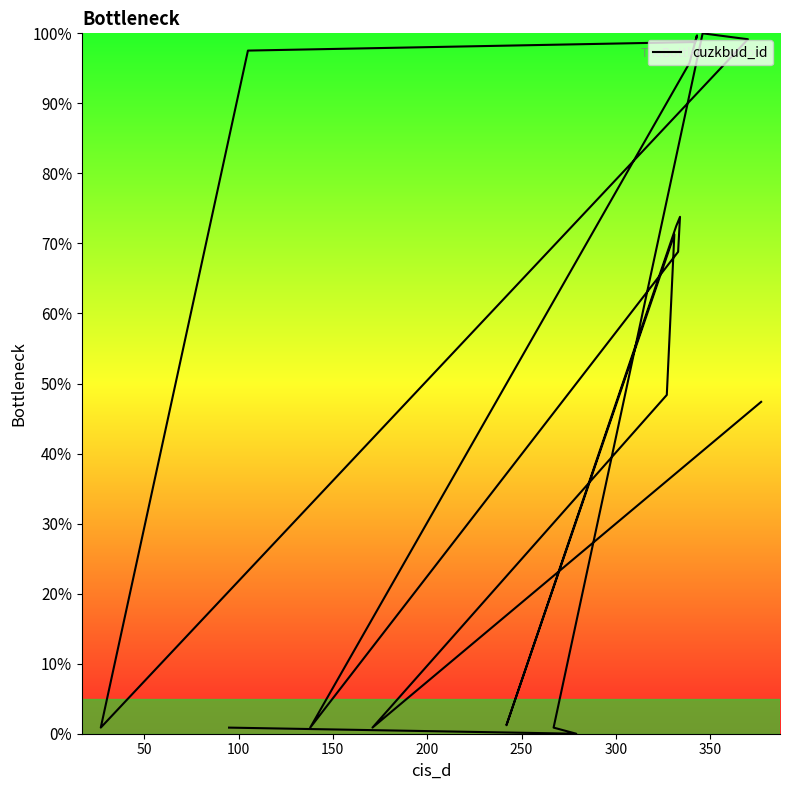

What is the maximum value shown in the chart?

100.0